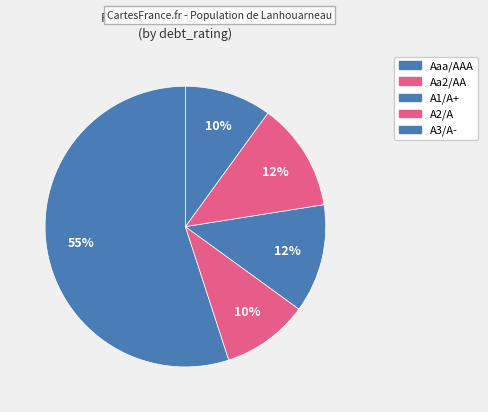

What portion of the pie excludes A1/A+?

87.2%